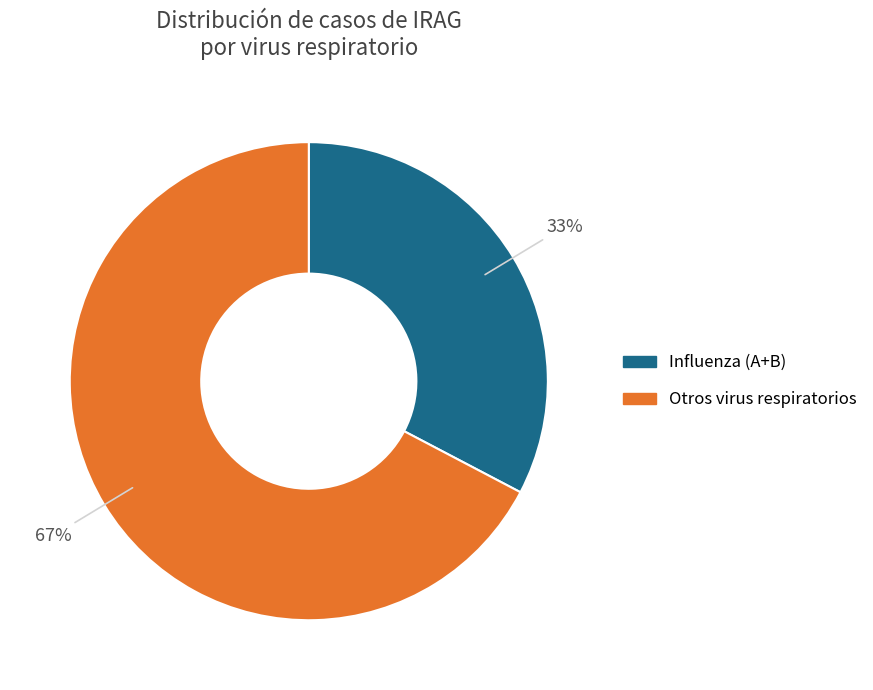

To the nearest percent, what is the average slice percentage?

50%